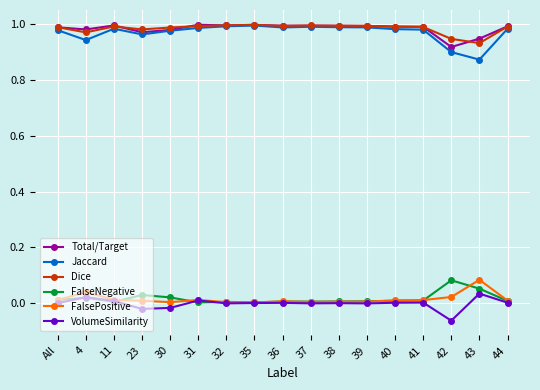

True or false: VolumeSimilarity has more than 2 interior local peaks.

True